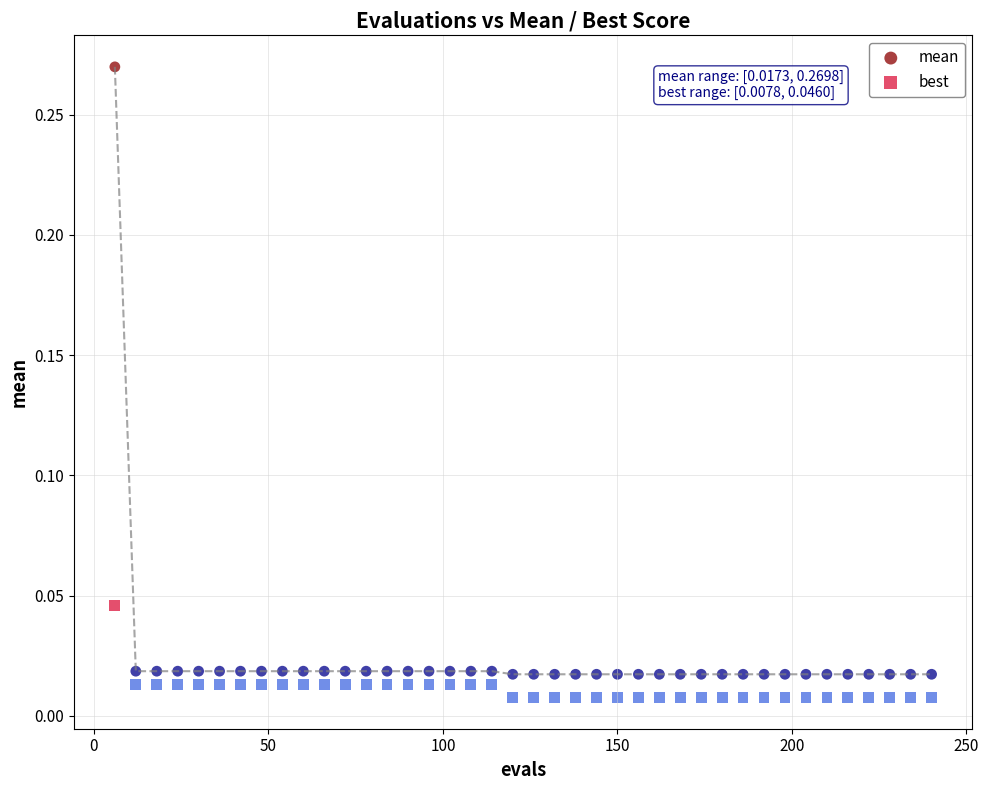

Across all data points, what is the range of X values (max minus min)?

234.0